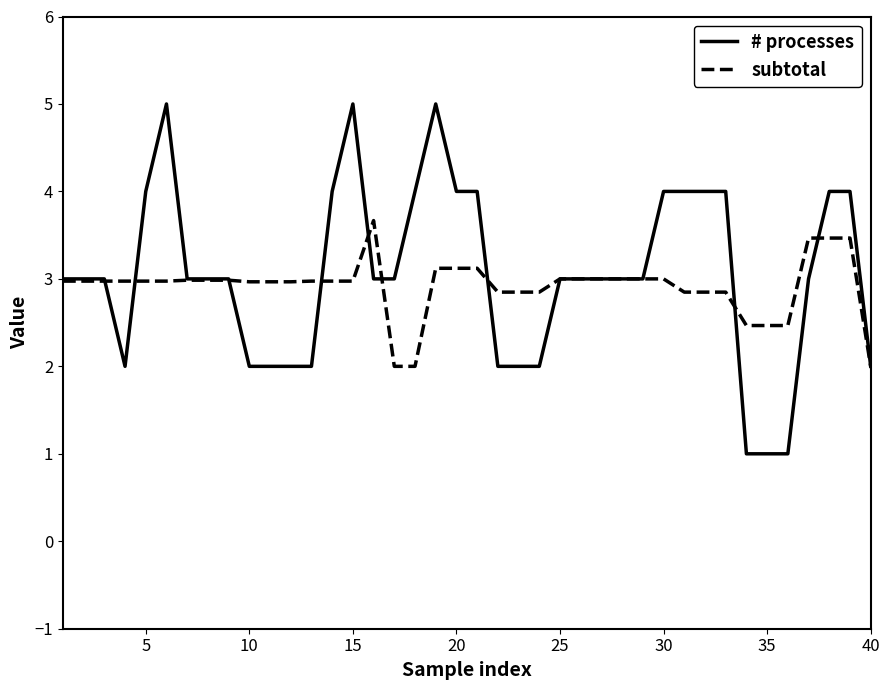

What is the smallest value displayed?

1.0